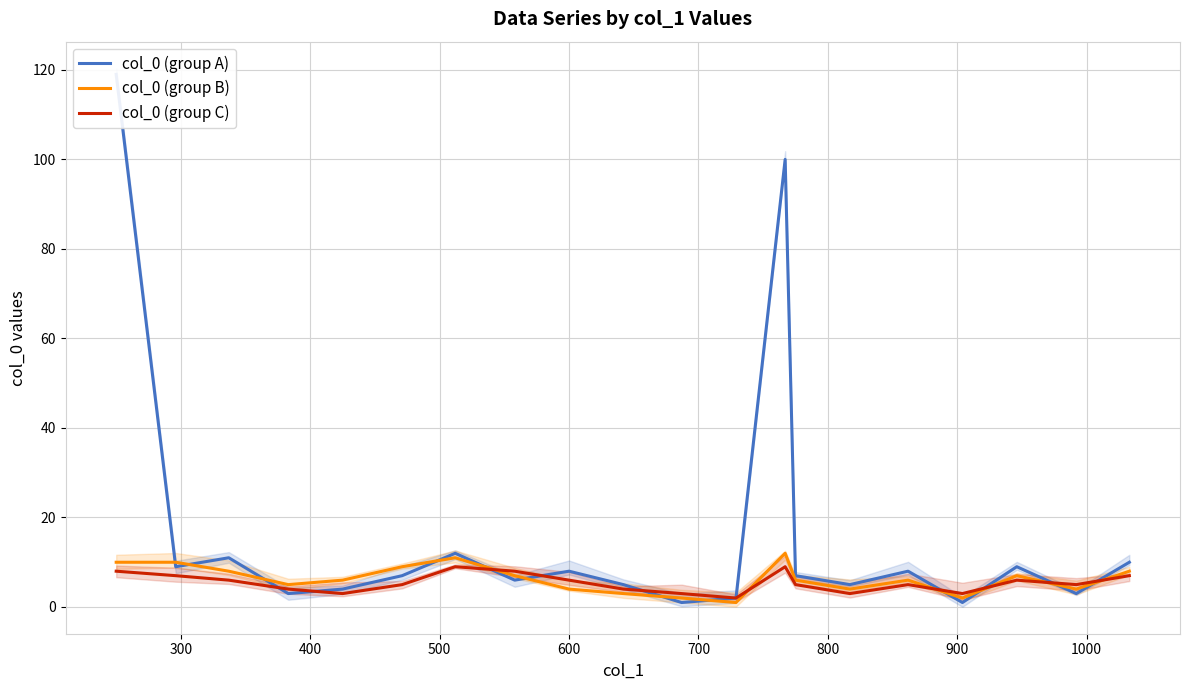

What is the label of the 19th point from the right?

300